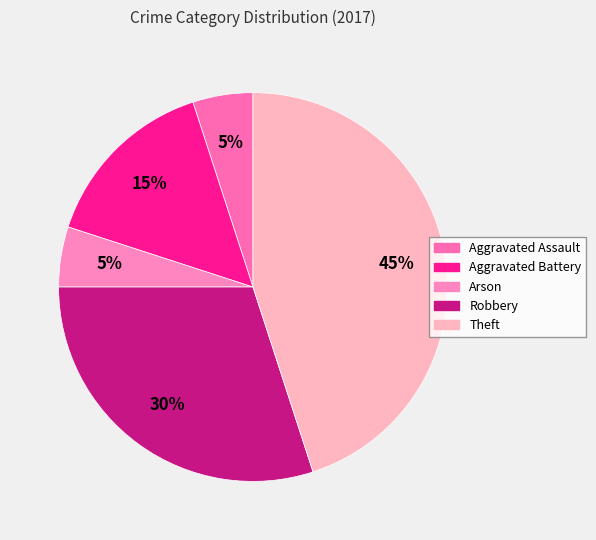

Count the number of slices in the pie.

5